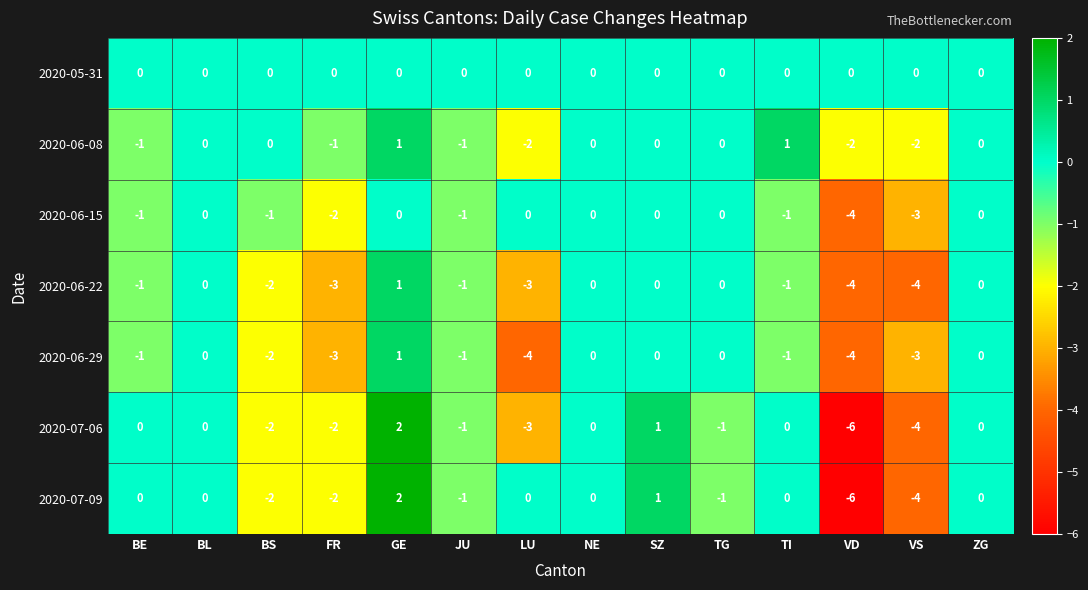

At which label is 2020-06-15 closest to -2?

FR